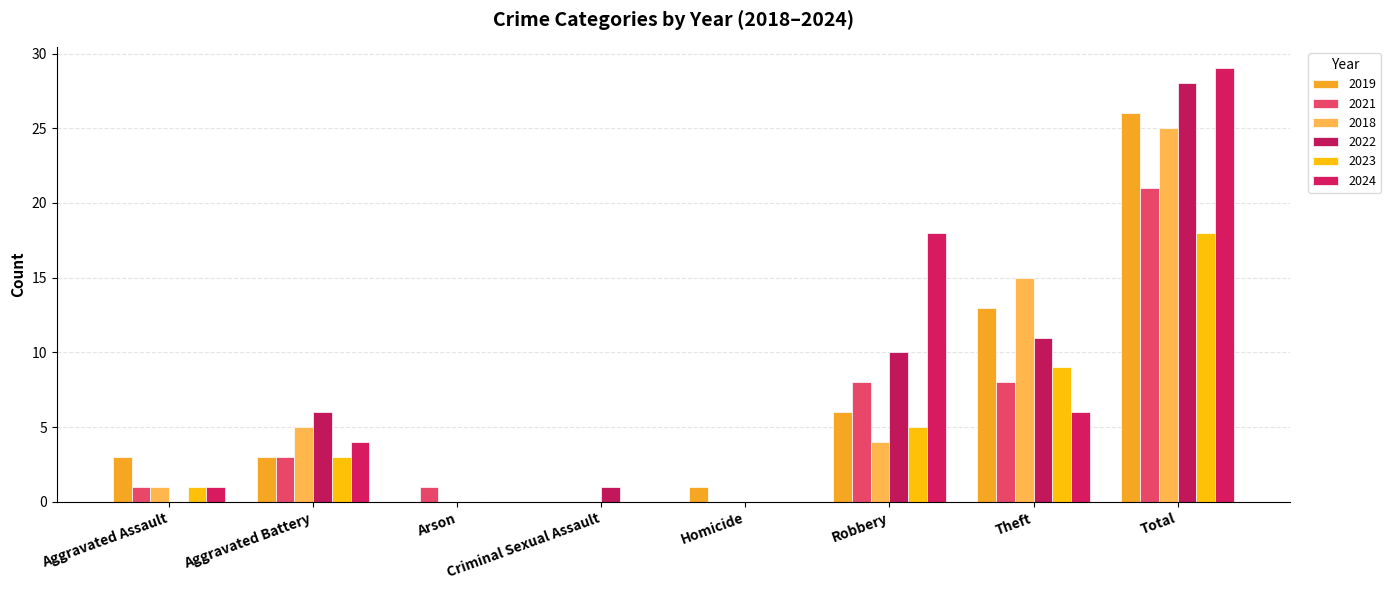

What is the spread (max minus min) of values at Criminal Sexual Assault?

1